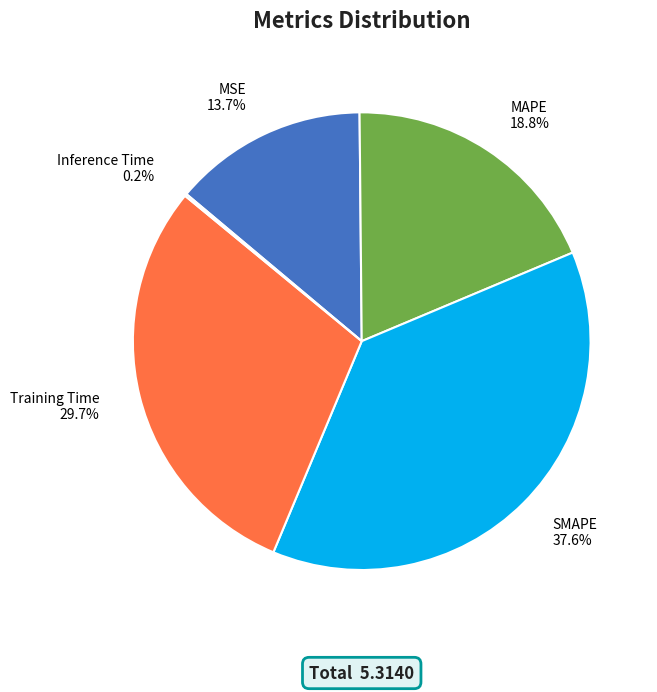

Which slice is the largest?

SMAPE